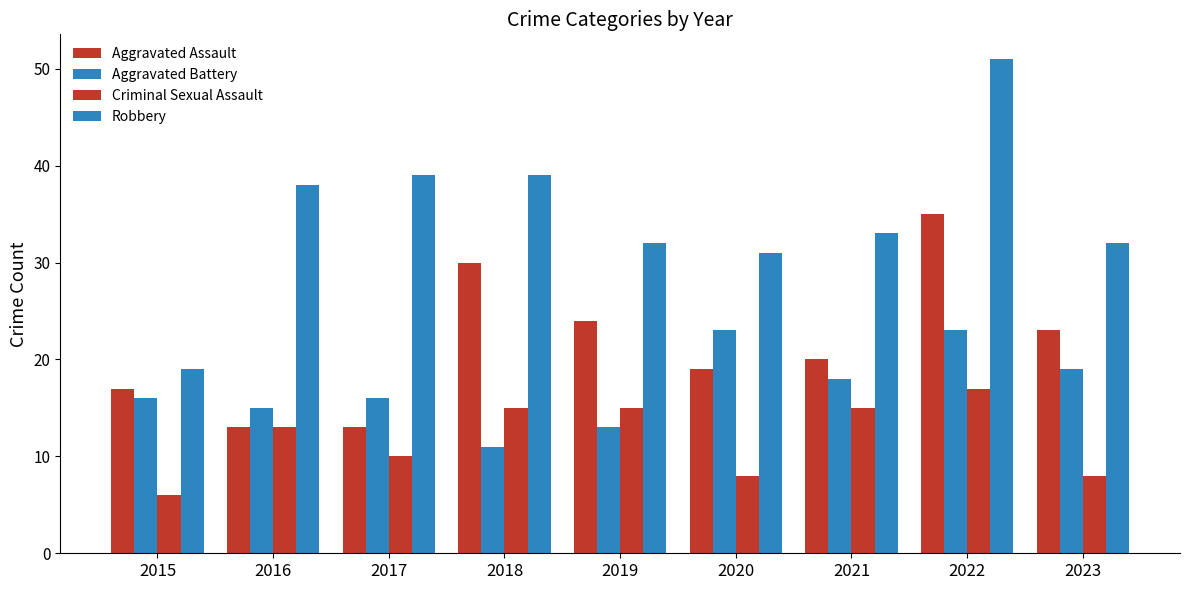

How many distinct data groups are displayed?

4